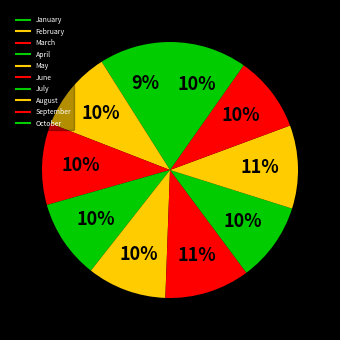

Rank the categories by value from lowest to highest.

January, September, October, July, April, May, February, March, August, June